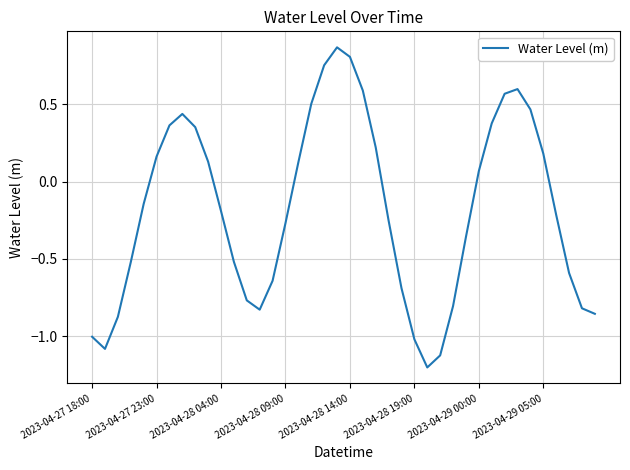

What is the difference between the maximum and minimum values?

2.1